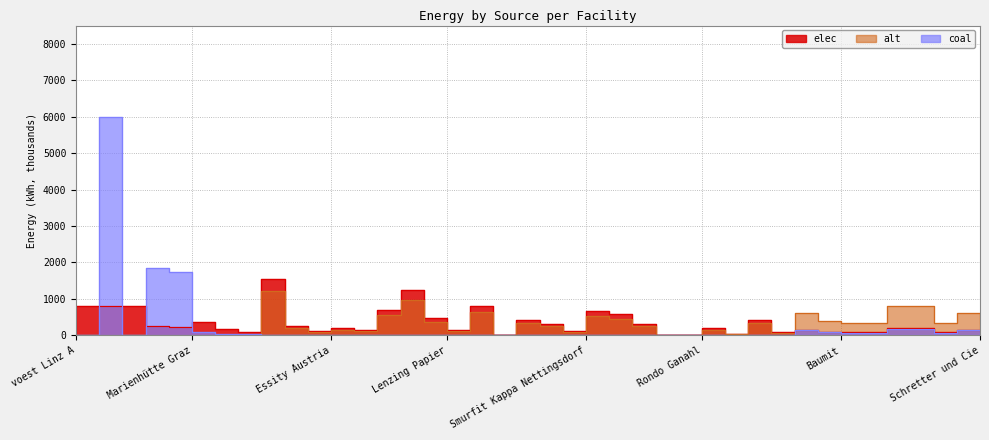

Is the value of alt at Danucem greater than the value of elec at Laakirchen Papier?

No